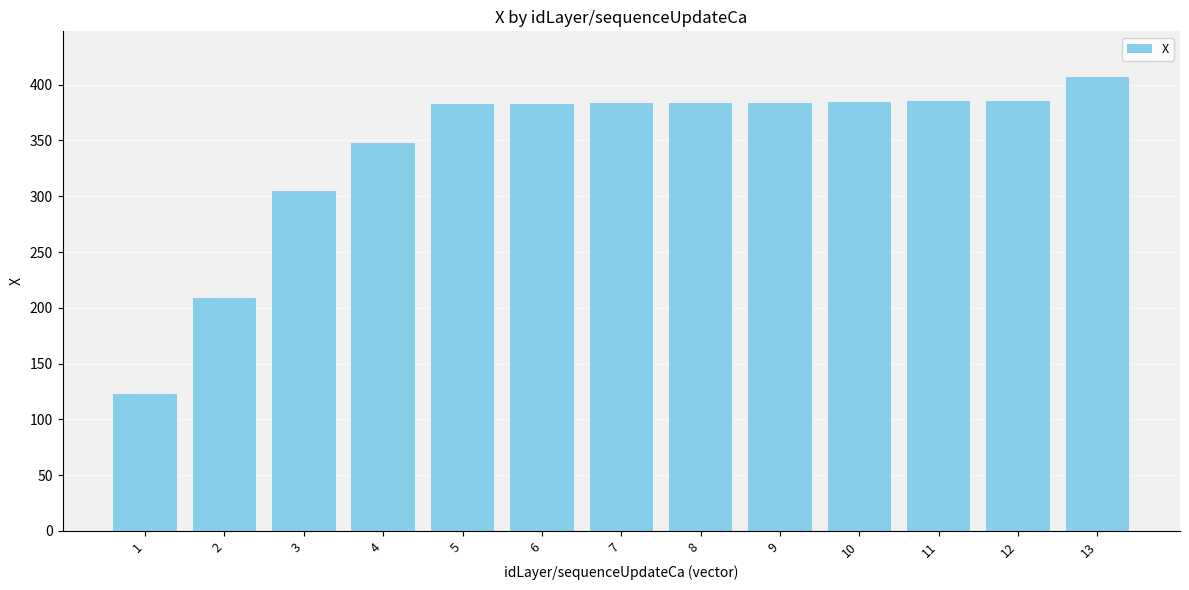

Approximately how many times larger is the value at 1 compared to 2?

0.6